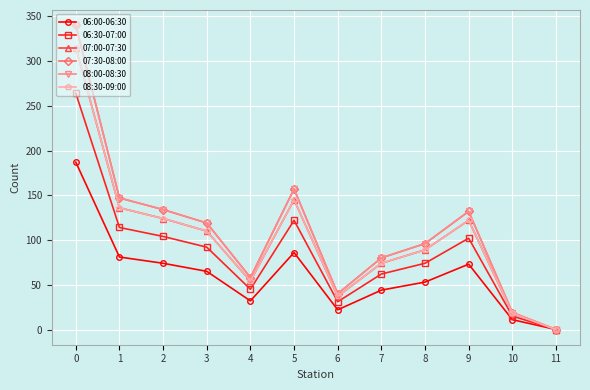

At how many categories does at least one series exceed 133?

4